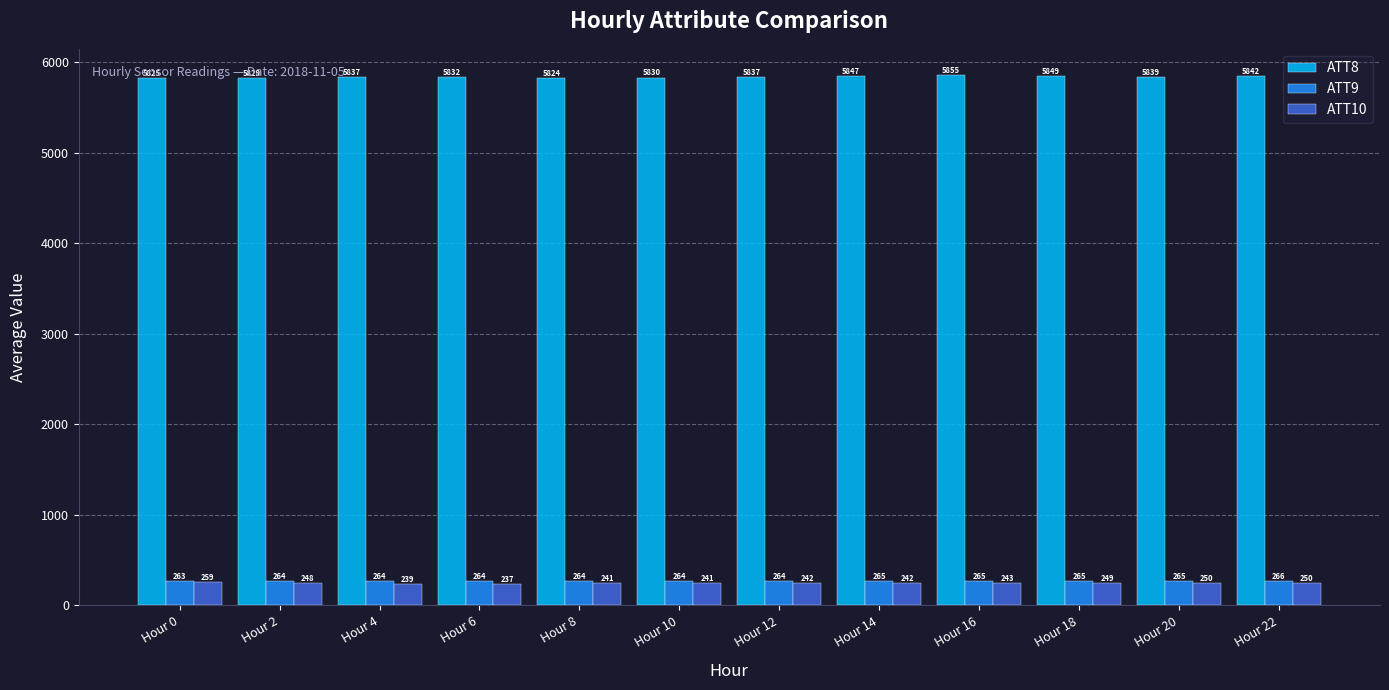

What is the total value across all series at Hour 6?

6333.3